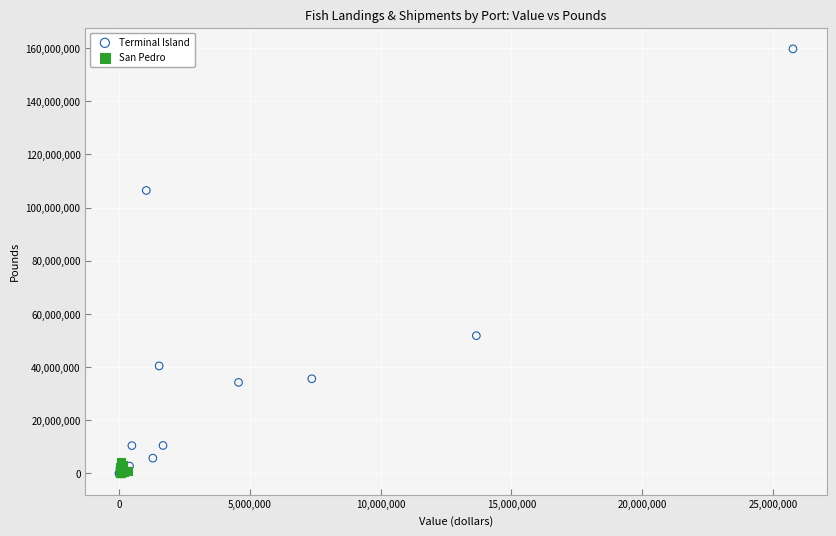

Which series contains the highest Y value?

Terminal Island